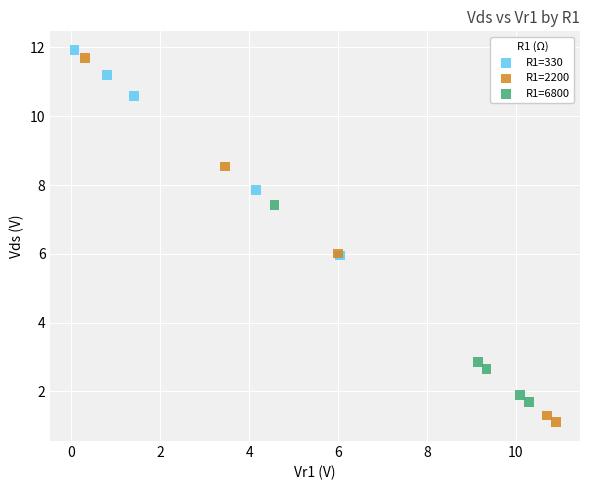

Which series has the largest Y range (max minus min)?

R1=2200